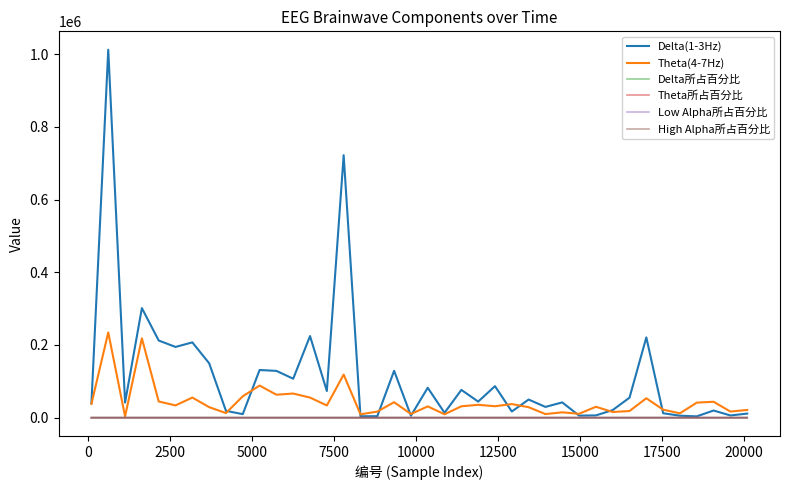

Which series has the largest range (max minus min)?

Delta(1-3Hz)